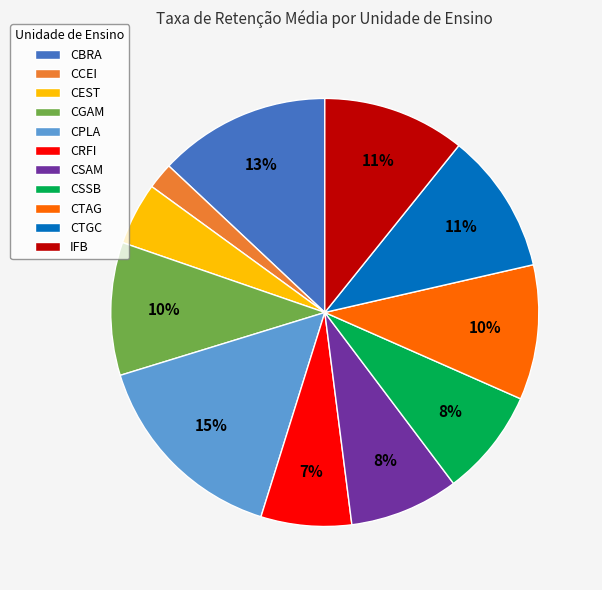

Between CRFI and CPLA, which is larger?

CPLA